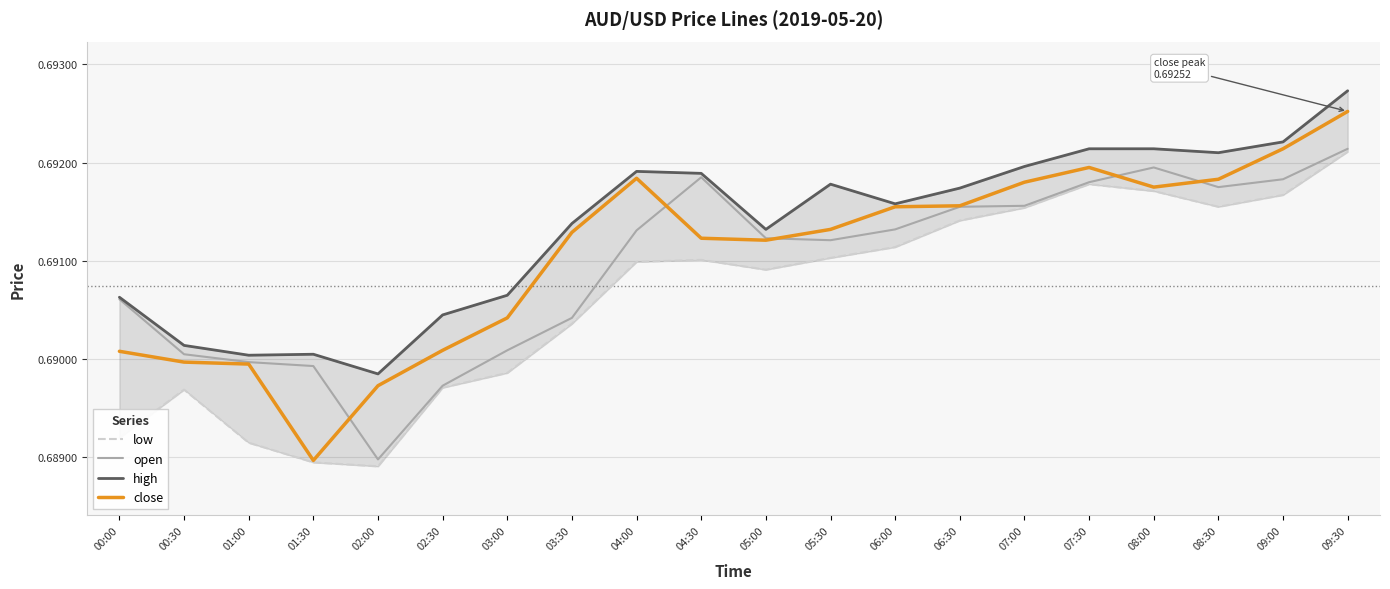

Reading left to right, what are all the values shown in this chart?

low: 00:00=0.7	00:30=0.7	01:00=0.7	01:30=0.7	02:00=0.7	02:30=0.7	03:00=0.7	03:30=0.7	04:00=0.7	04:30=0.7	05:00=0.7	05:30=0.7	06:00=0.7	06:30=0.7	07:00=0.7	07:30=0.7	08:00=0.7	08:30=0.7	09:00=0.7	09:30=0.7
open: 00:00=0.7	00:30=0.7	01:00=0.7	01:30=0.7	02:00=0.7	02:30=0.7	03:00=0.7	03:30=0.7	04:00=0.7	04:30=0.7	05:00=0.7	05:30=0.7	06:00=0.7	06:30=0.7	07:00=0.7	07:30=0.7	08:00=0.7	08:30=0.7	09:00=0.7	09:30=0.7
high: 00:00=0.7	00:30=0.7	01:00=0.7	01:30=0.7	02:00=0.7	02:30=0.7	03:00=0.7	03:30=0.7	04:00=0.7	04:30=0.7	05:00=0.7	05:30=0.7	06:00=0.7	06:30=0.7	07:00=0.7	07:30=0.7	08:00=0.7	08:30=0.7	09:00=0.7	09:30=0.7
close: 00:00=0.7	00:30=0.7	01:00=0.7	01:30=0.7	02:00=0.7	02:30=0.7	03:00=0.7	03:30=0.7	04:00=0.7	04:30=0.7	05:00=0.7	05:30=0.7	06:00=0.7	06:30=0.7	07:00=0.7	07:30=0.7	08:00=0.7	08:30=0.7	09:00=0.7	09:30=0.7